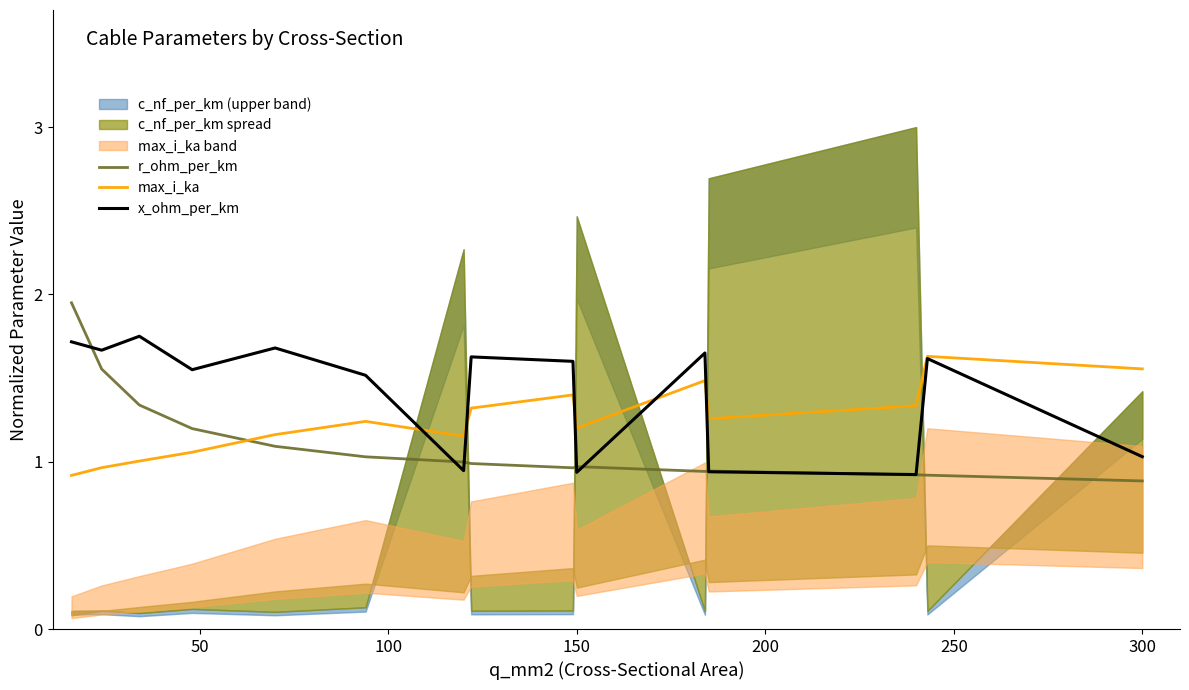

True or false: x_ohm_per_km has a value of 1.6 at 150.

False